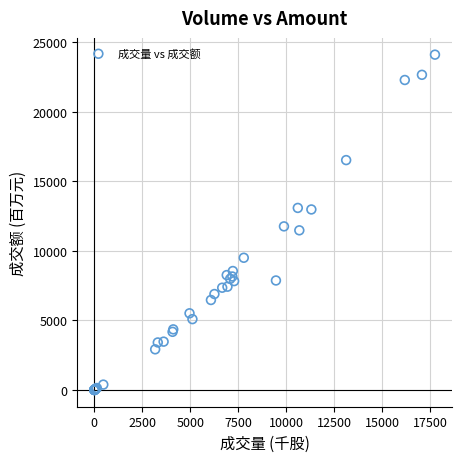

What Y value in the scatter plot is closest to 12057?

11764.9